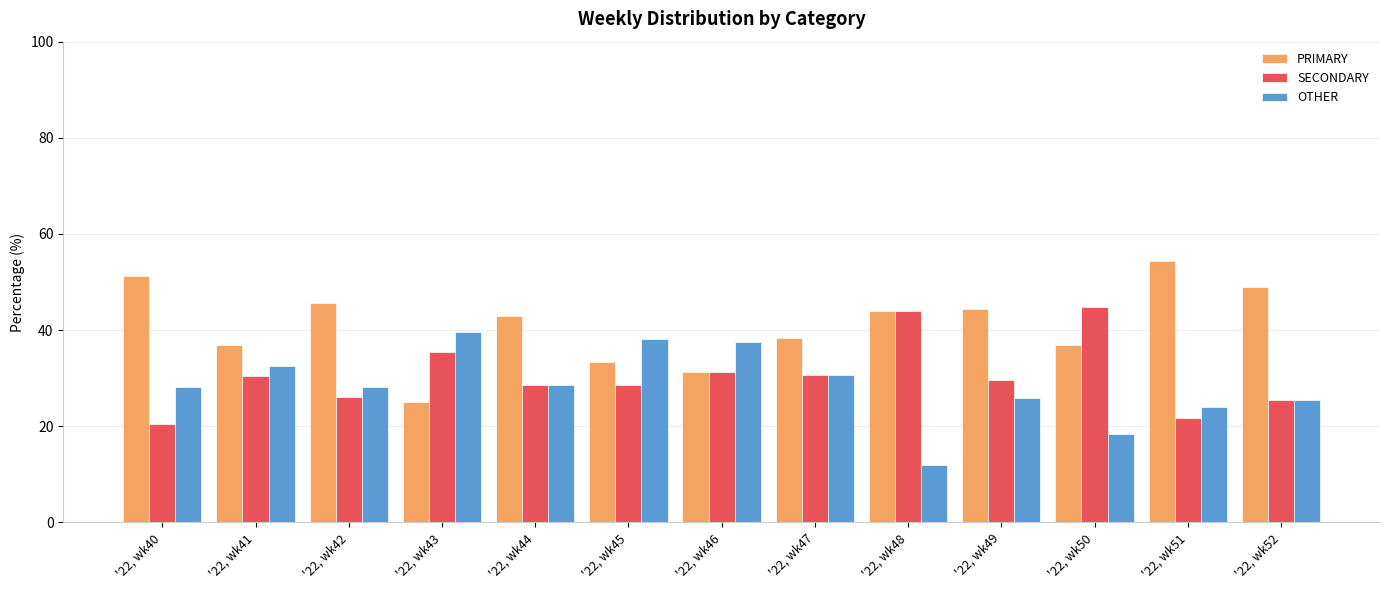

What are all the series names shown in the legend?

PRIMARY, SECONDARY, OTHER